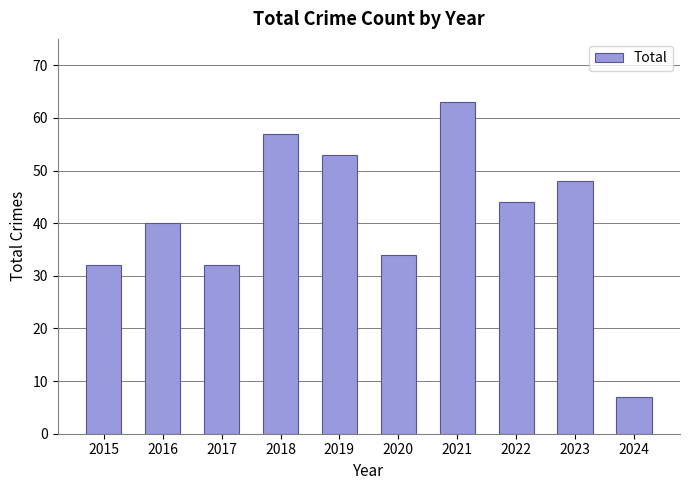

Is it true that the value at 2016 is 40?

True